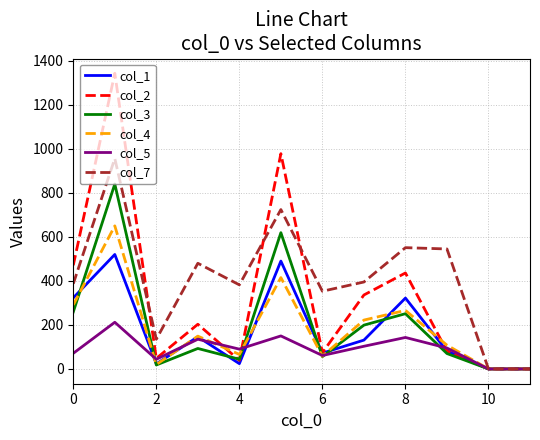

Which series has the widest spread of values?

col_2